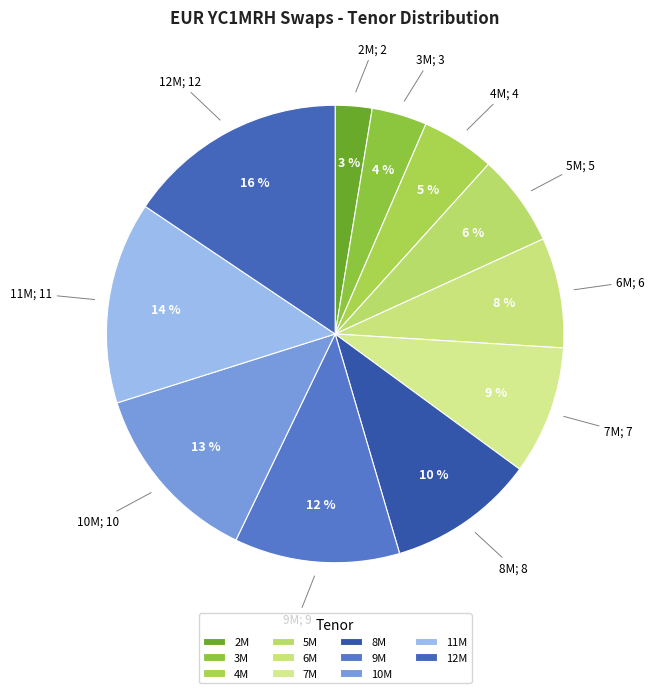

What portion of the pie excludes 5M?

93.5%